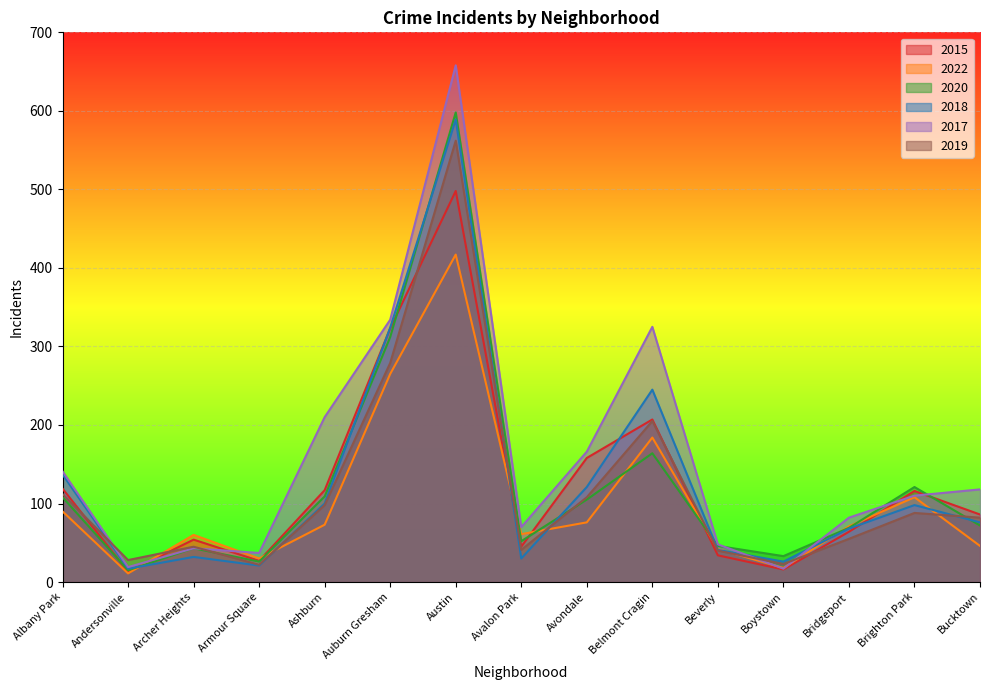

Count the number of categories in the chart.

15